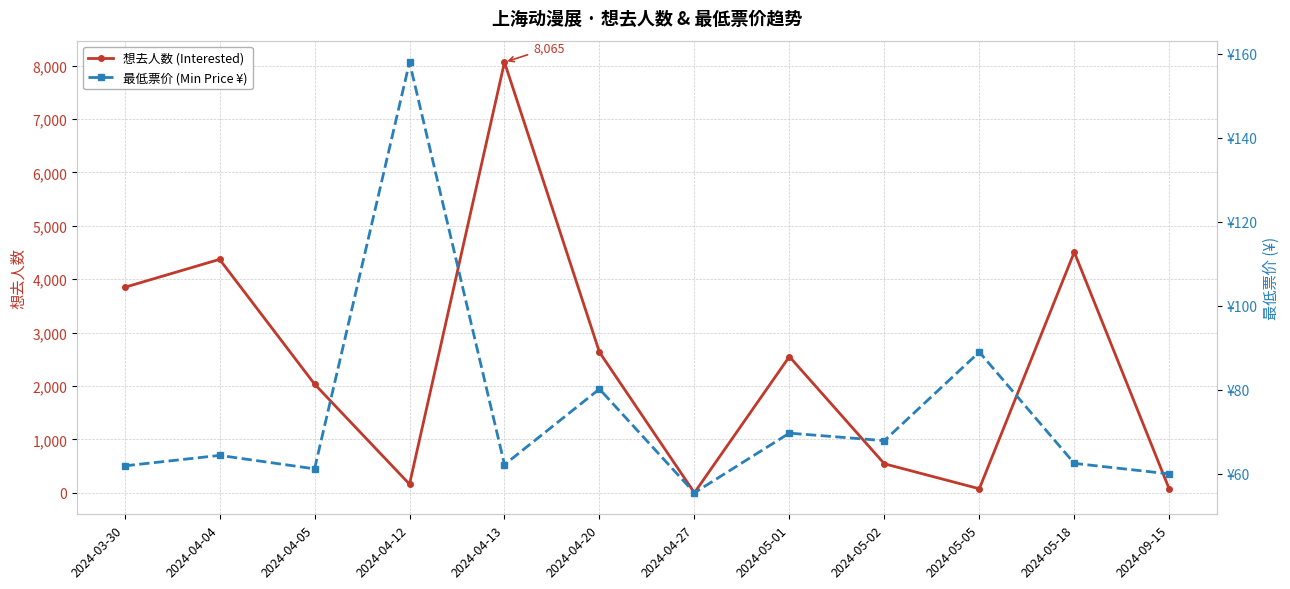

Which series has the widest spread of values?

想去人数 (Interested)